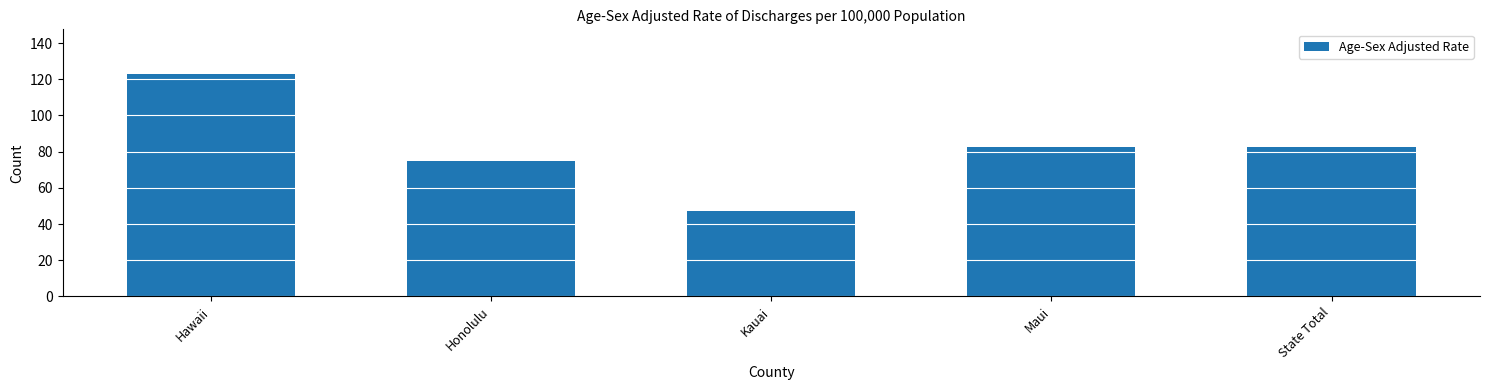

What is the value of the 3rd bar from the left?

47.0